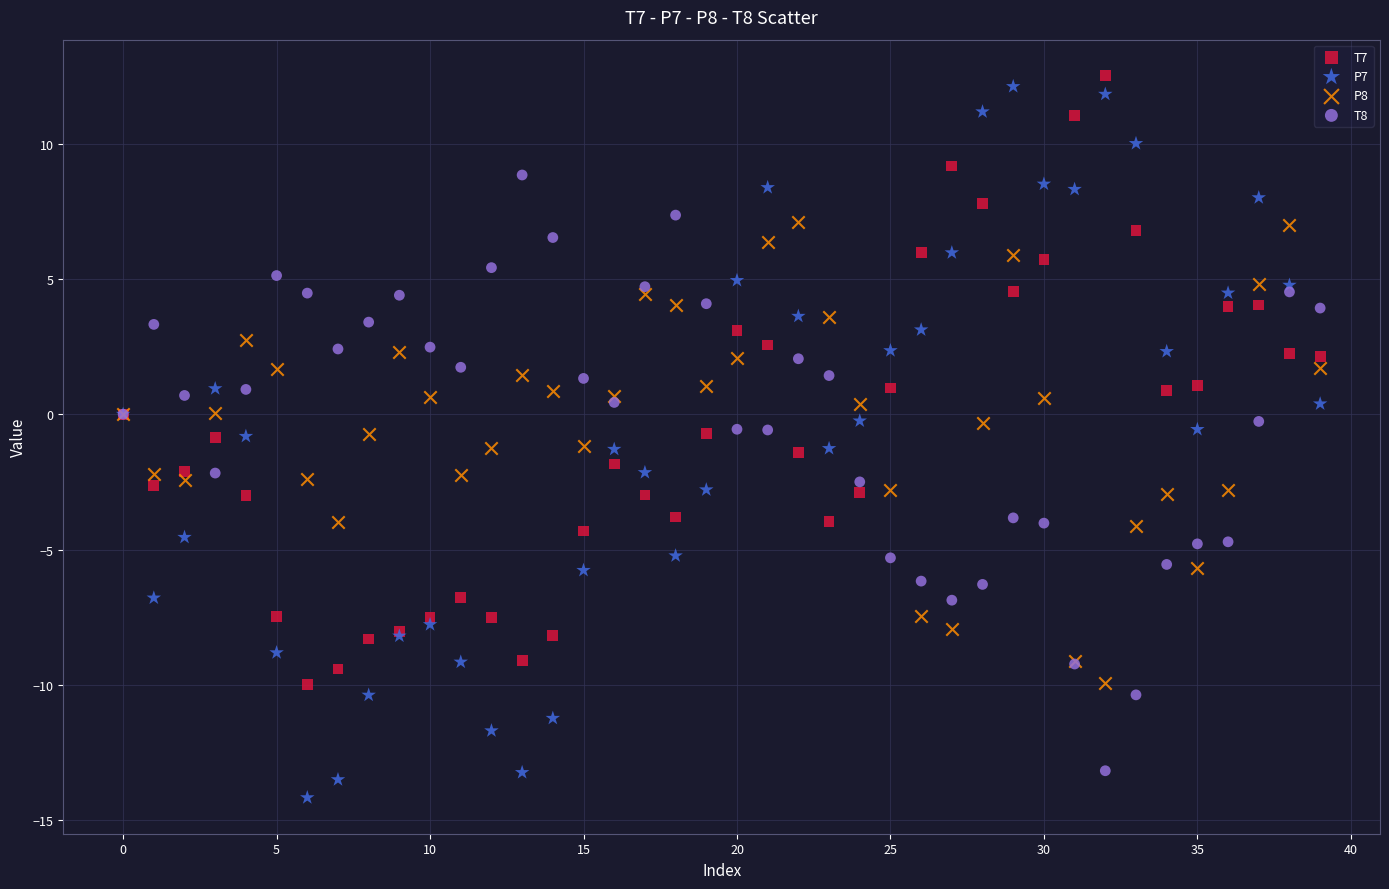

Which series has the largest Y range (max minus min)?

P7